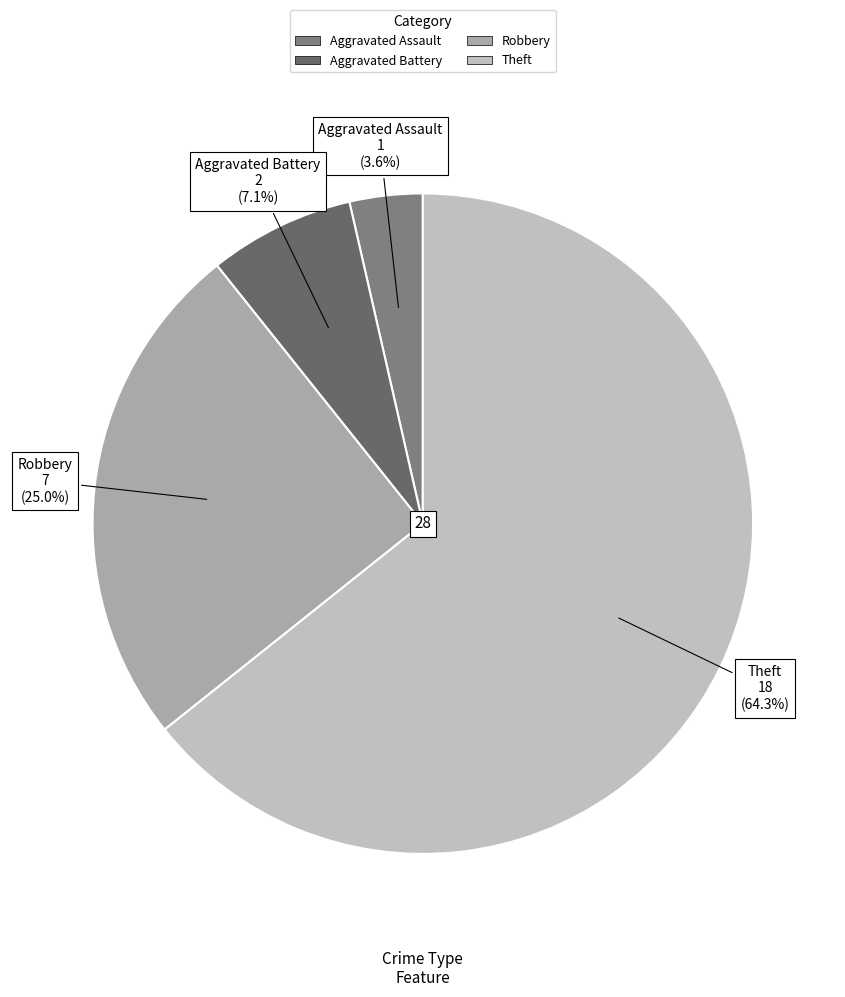

Combined, do Aggravated Assault and Theft account for over 50%?

Yes